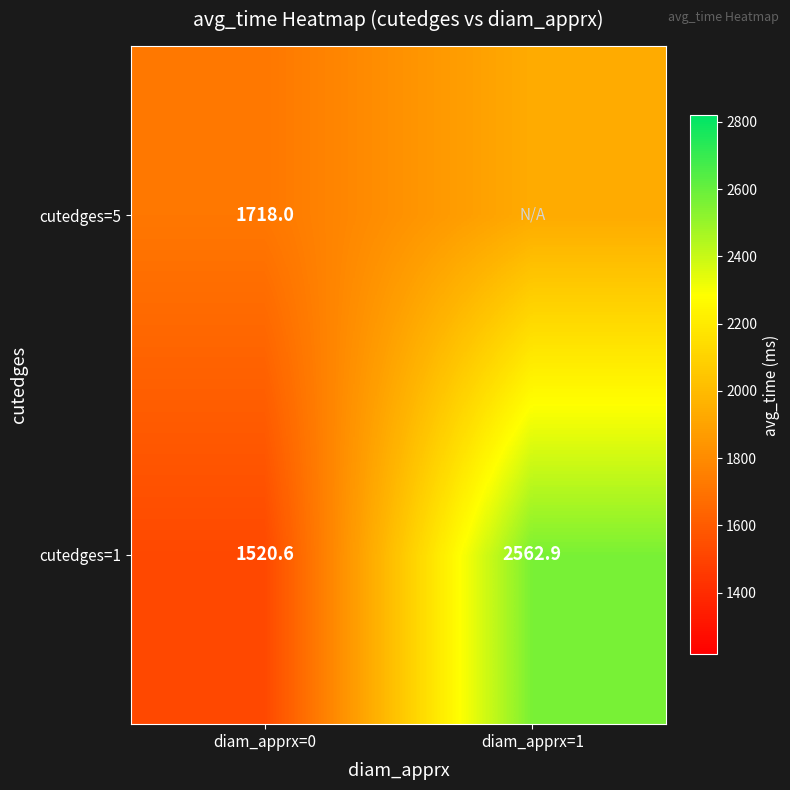

Rank the series at diam_apprx=1 from highest to lowest value.

cutedges=1, cutedges=5